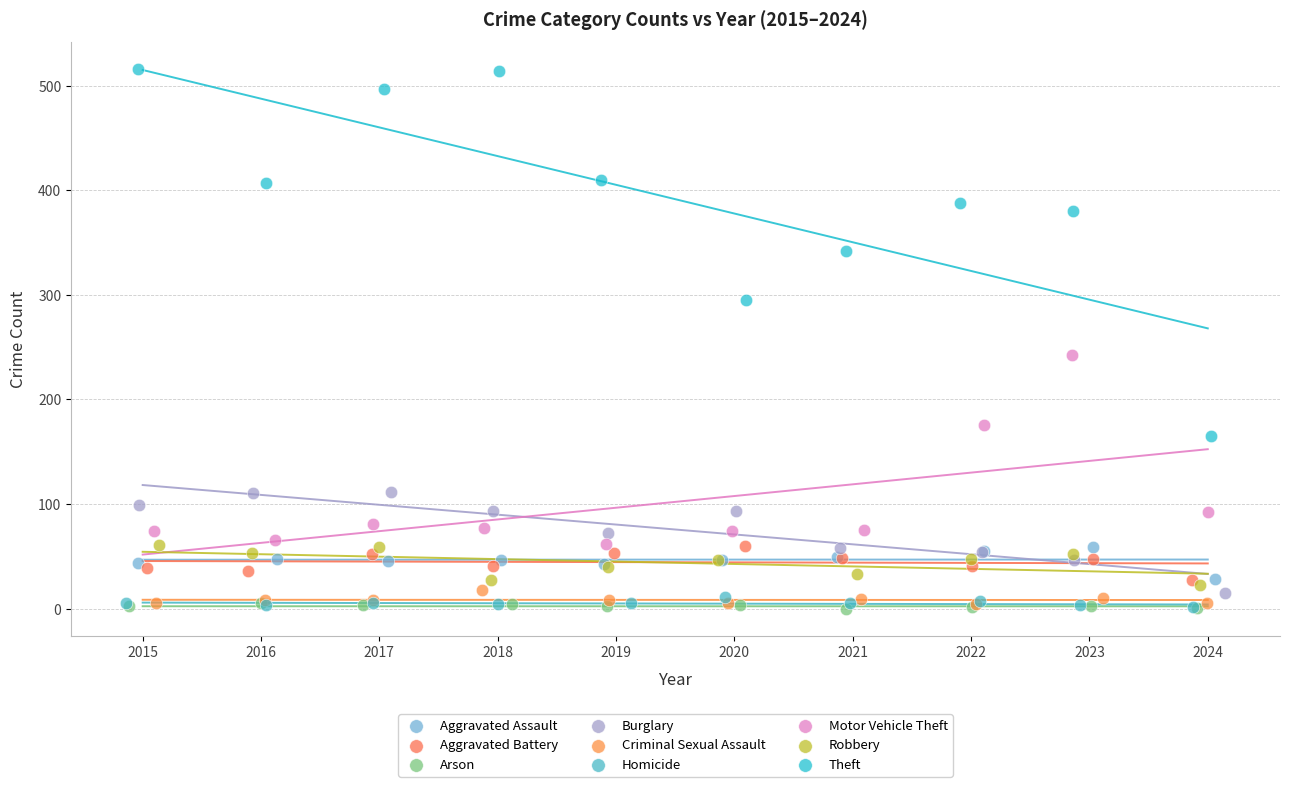

Which series has the widest spread of Y values?

Theft